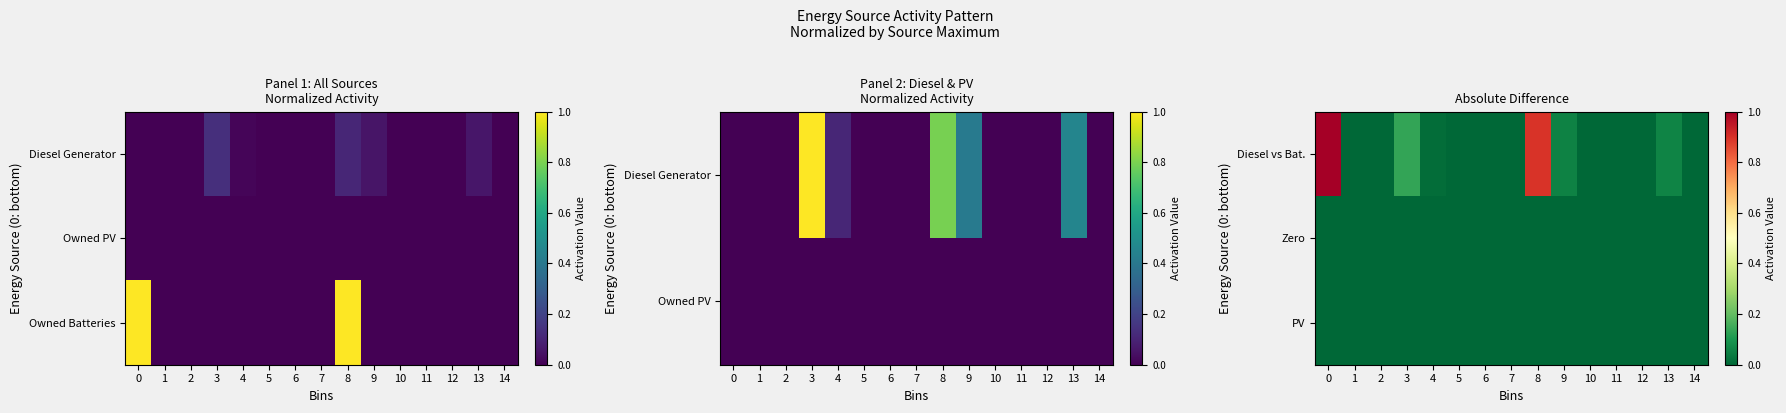

What is the greatest value displayed?

1.0